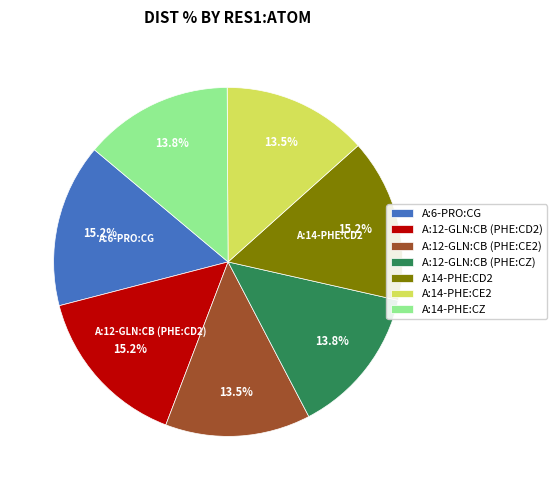

Is there any slice that represents more than half of the pie?

No